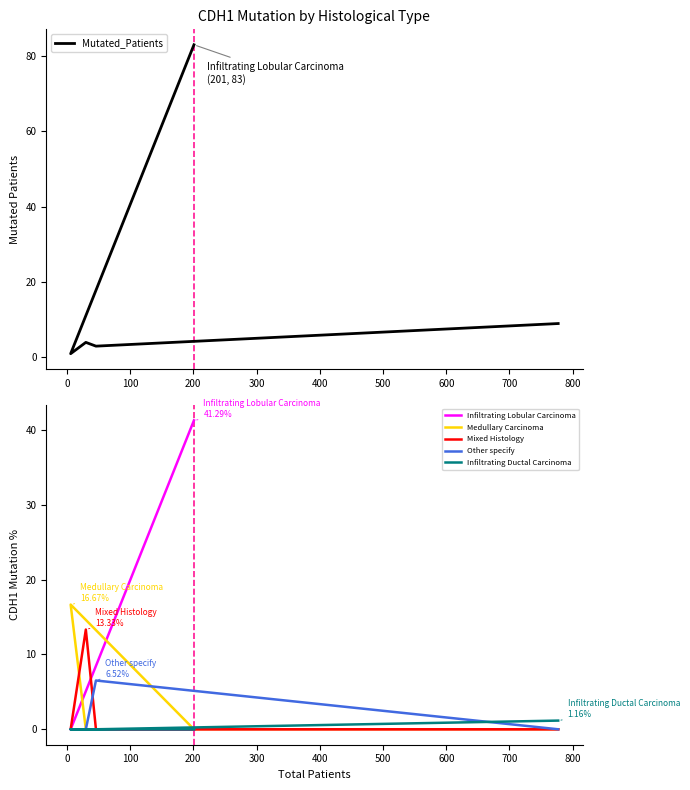

The Other specify series shows 2.3 at 0. True or false?

False